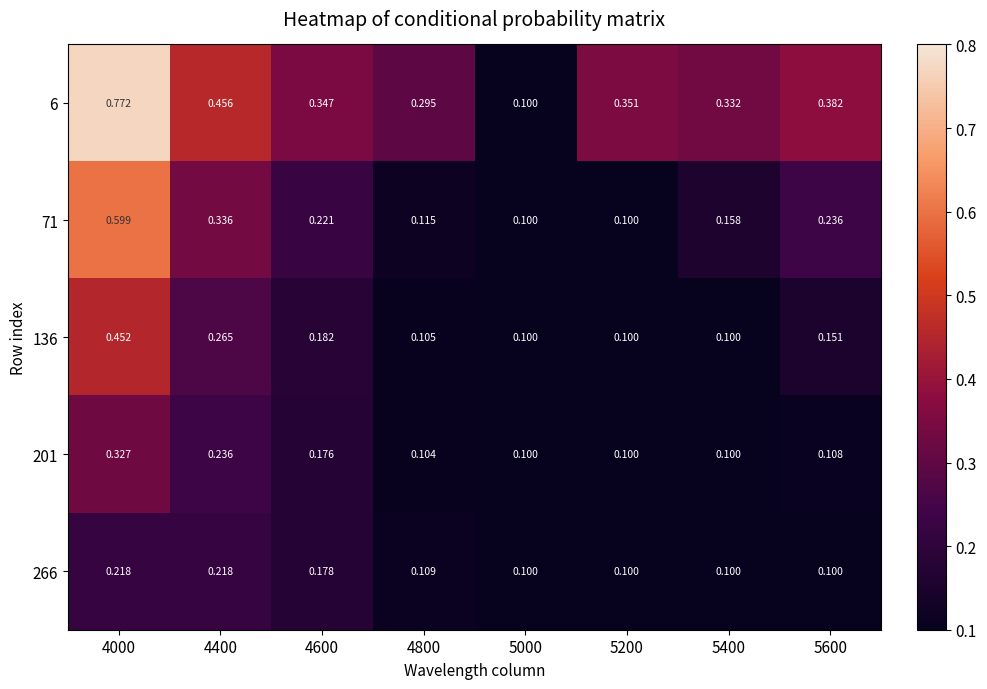

Which series changed the most between 5000 and 5400?

6